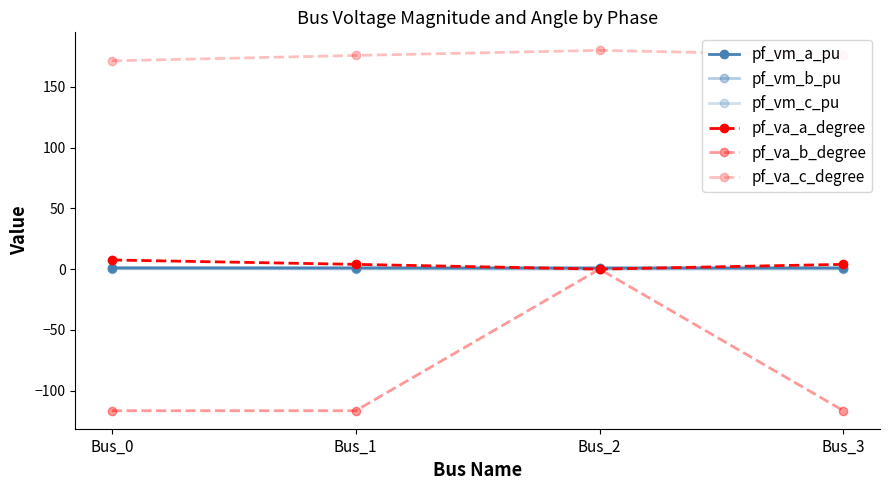

List the series in order of their peak value, lowest first.

pf_va_b_degree, pf_vm_b_pu, pf_vm_c_pu, pf_vm_a_pu, pf_va_a_degree, pf_va_c_degree